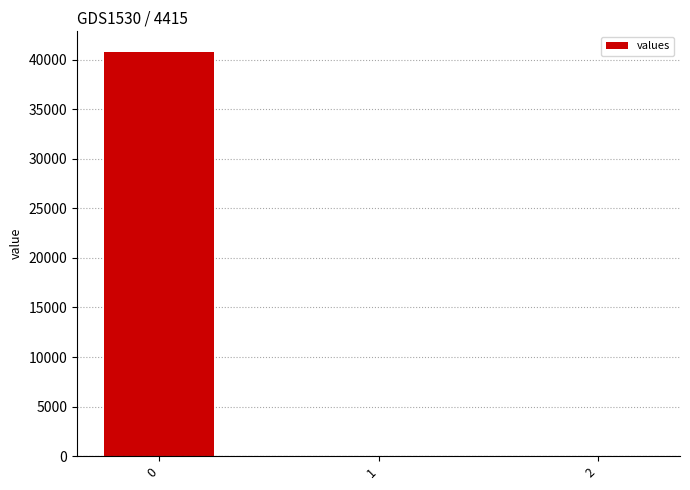

What is the change in value from 0 to 1?

-40824.2